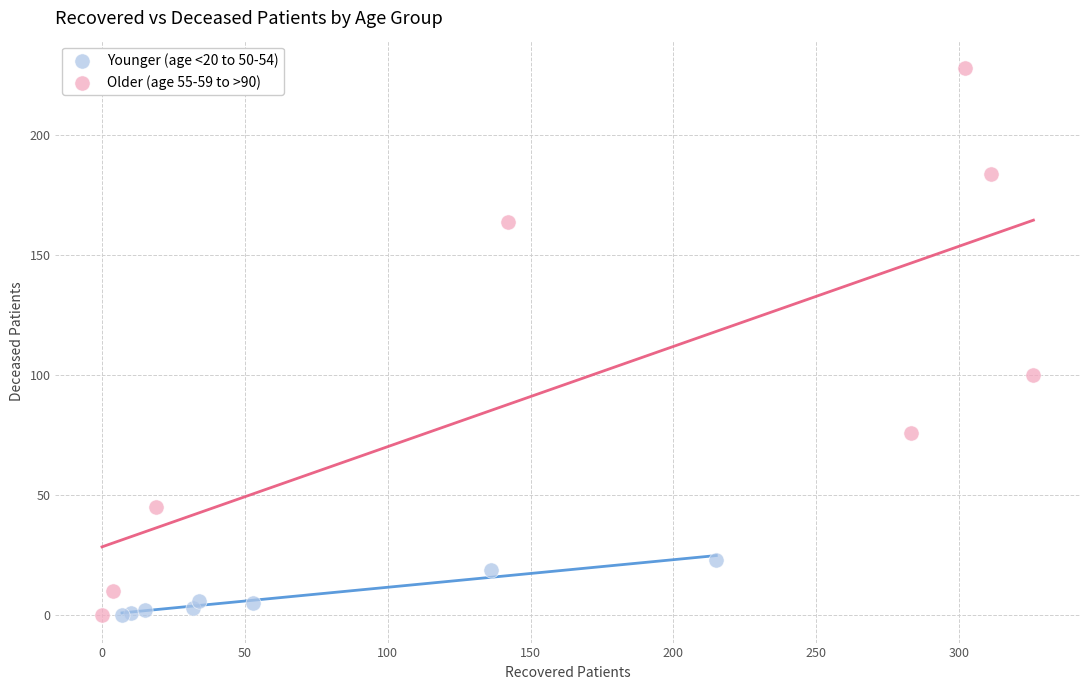

Which series has the widest spread of Y values?

Older (age 55-59 to >90)